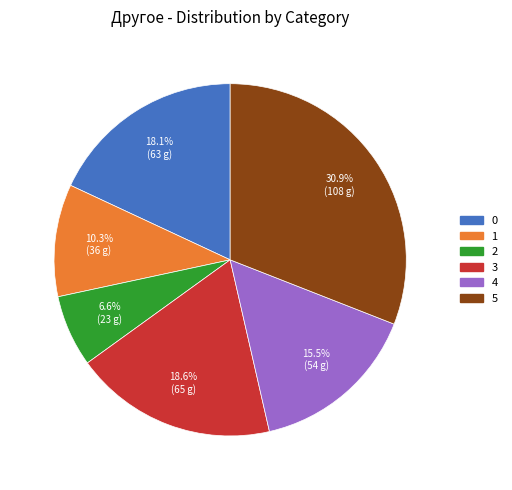

Is there a majority slice in this chart?

No